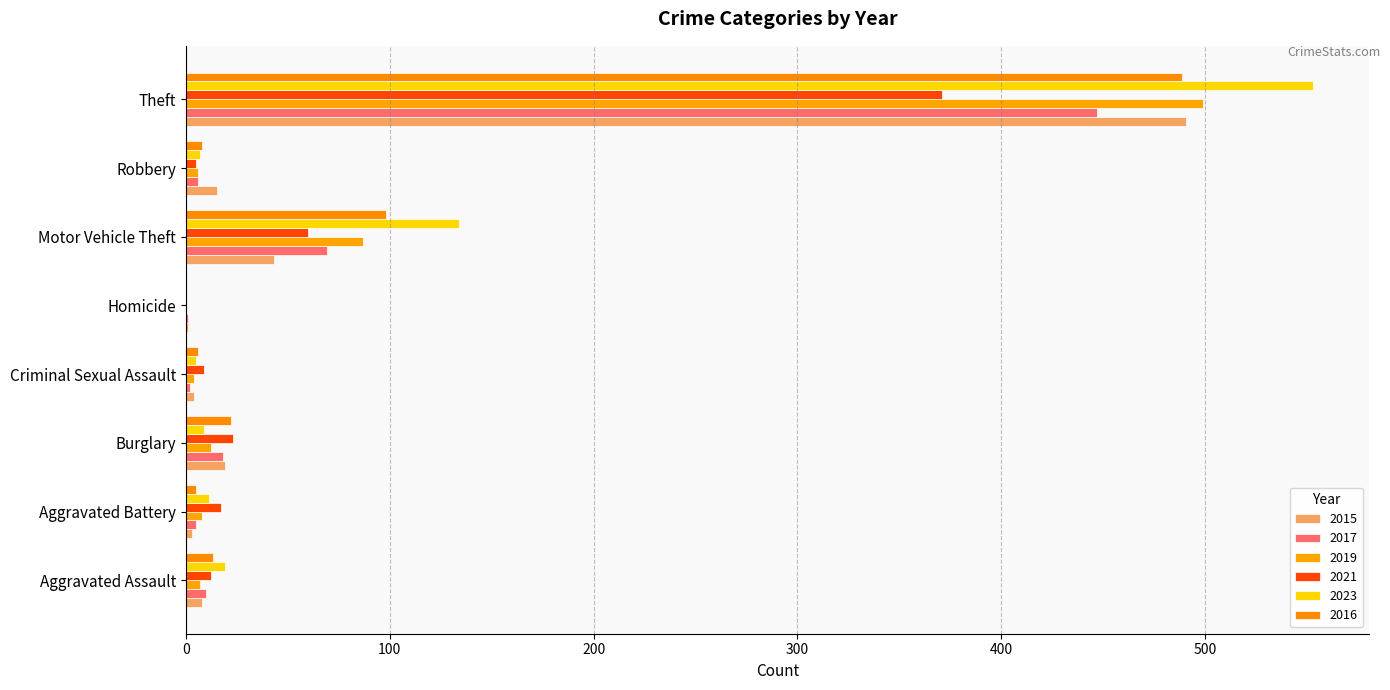

What is the value of the 2019 bar at the 3rd from the left?

12